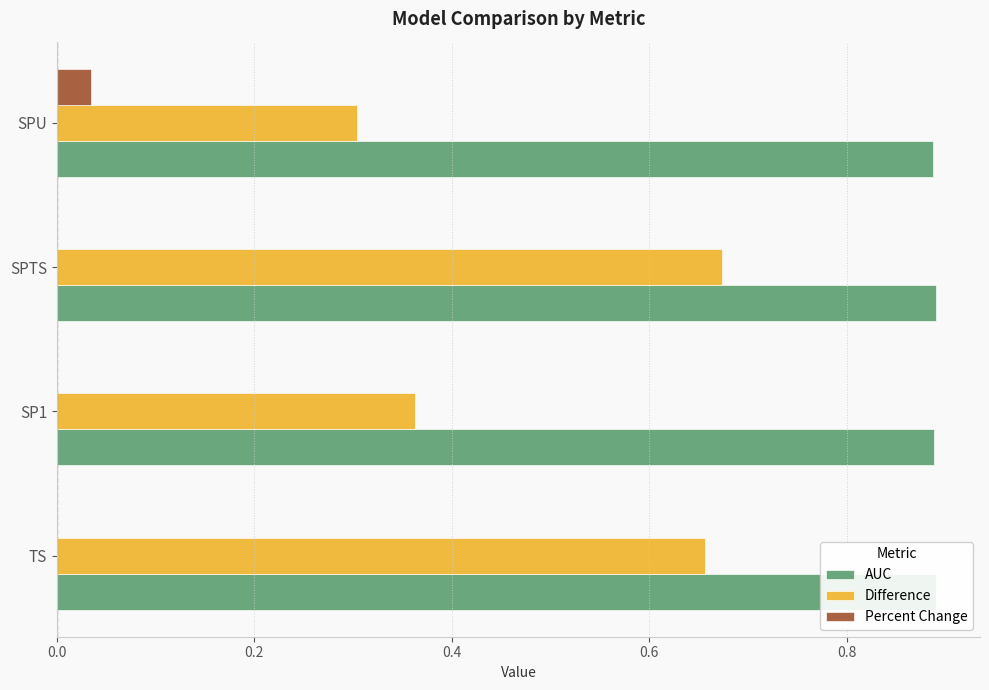

Which series has the largest total across all categories?

AUC